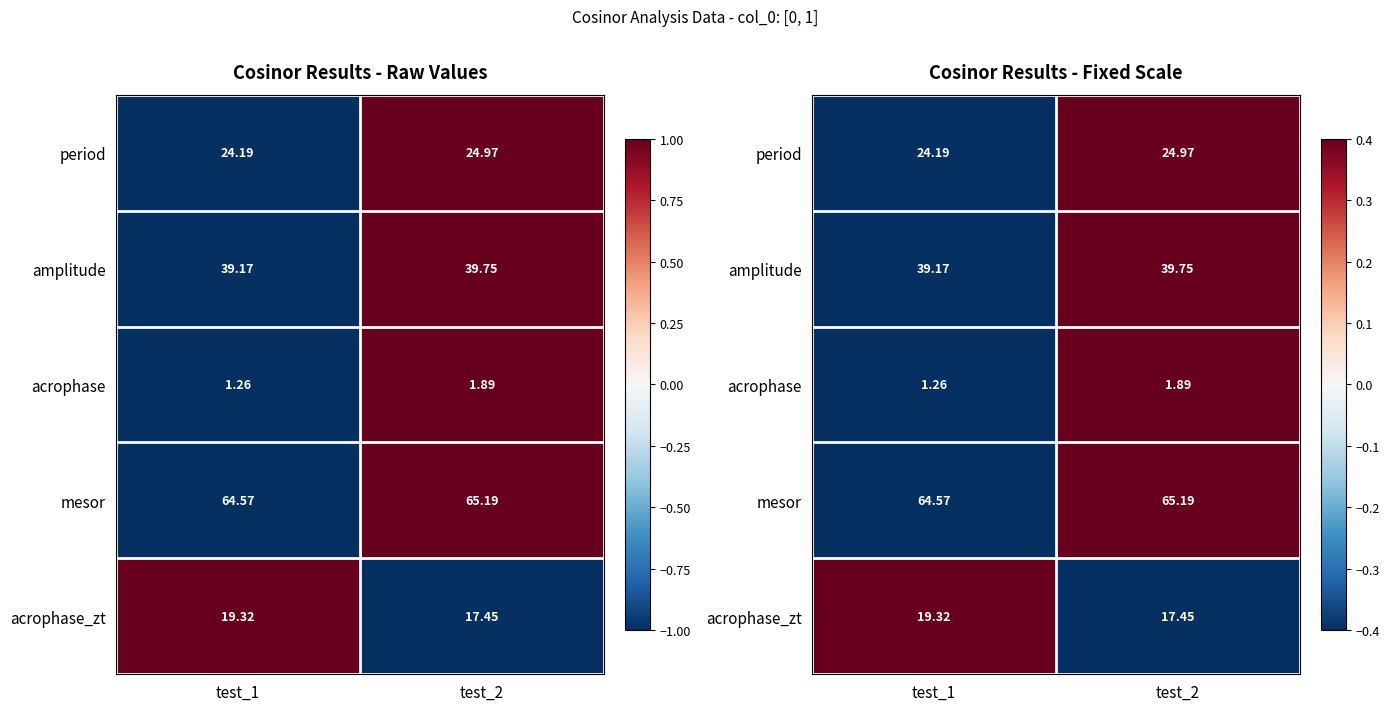

Is it true that acrophase equals -1 at test_1?

False